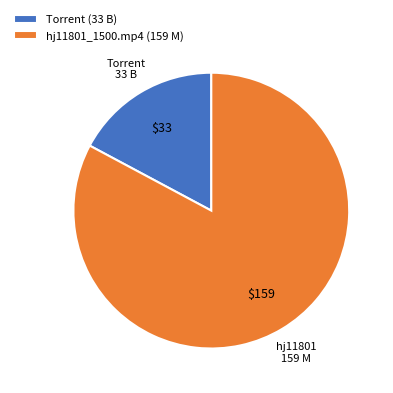

Which has a higher value, Torrent (33 B) or hj11801_1500.mp4 (159 M)?

hj11801_1500.mp4 (159 M)